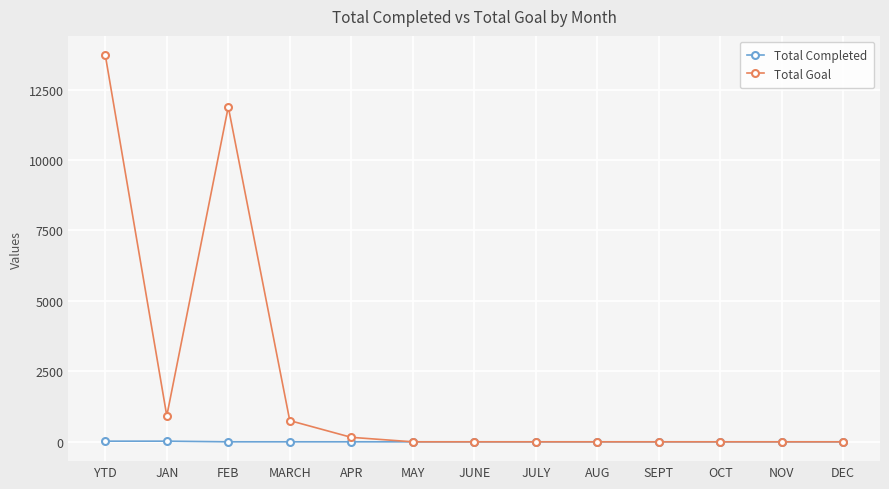

At which category does Total Goal reach its first local valley?

JAN